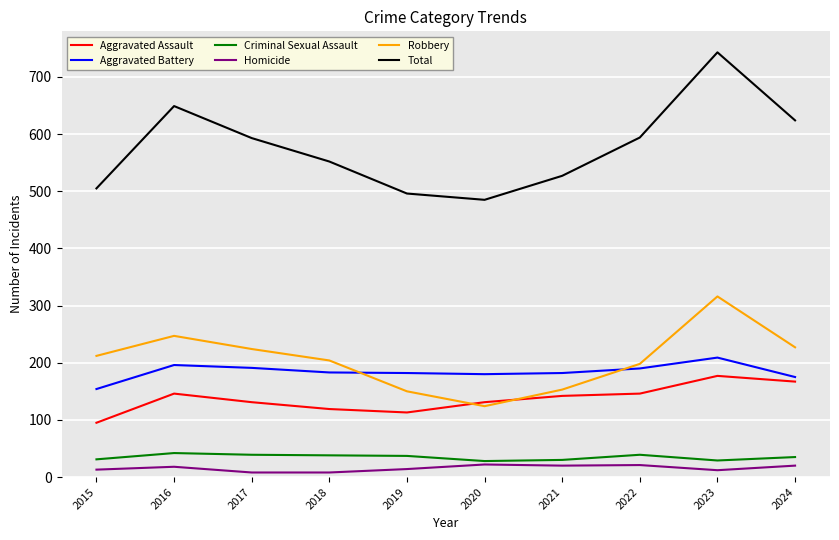

At which label does Aggravated Assault first exceed 142?

2016